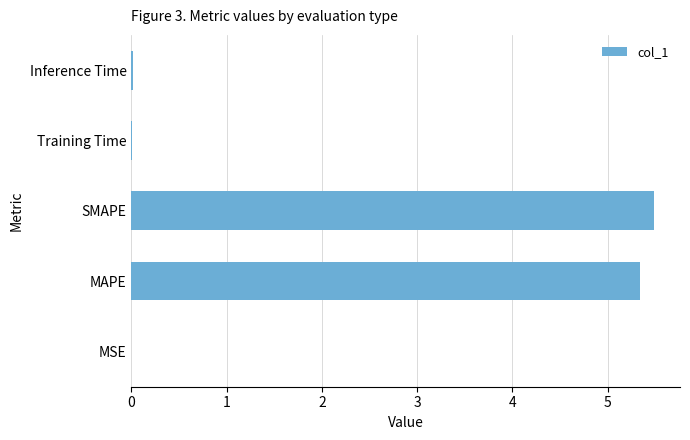

What is the ratio of the value at MAPE to the value at SMAPE?

1.0